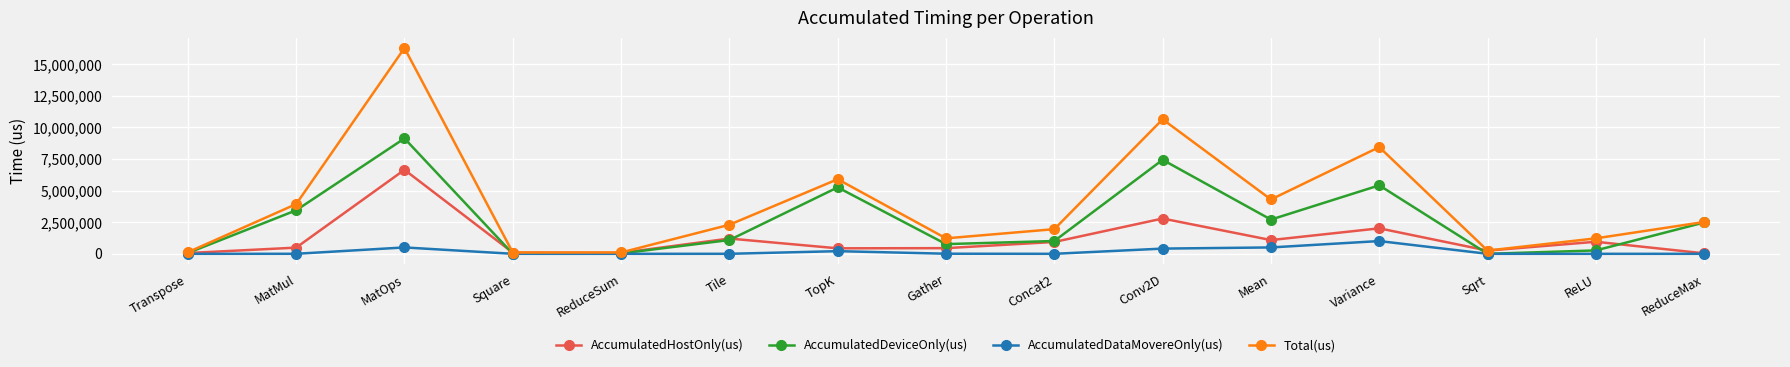

What is the difference between the AccumulatedHostOnly(us) values at TopK and Mean?

652457.7